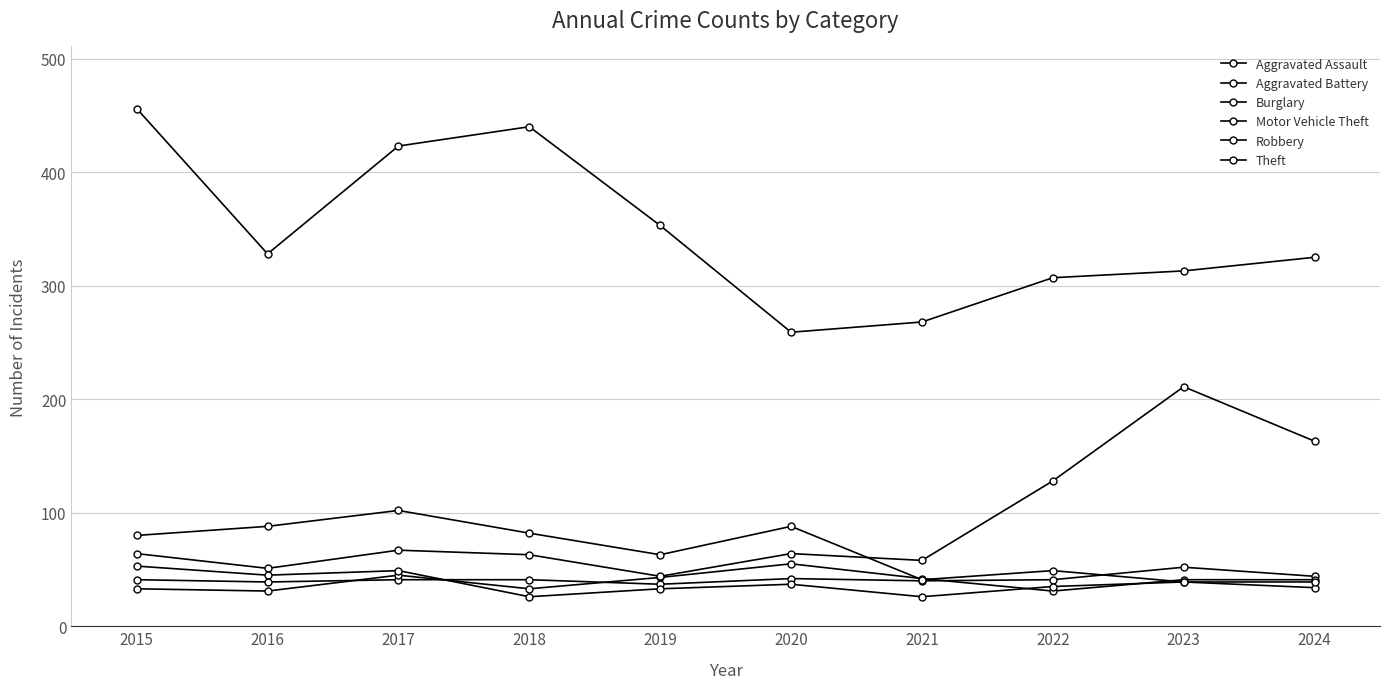

Which series changed the most between 2021 and 2023?

Motor Vehicle Theft